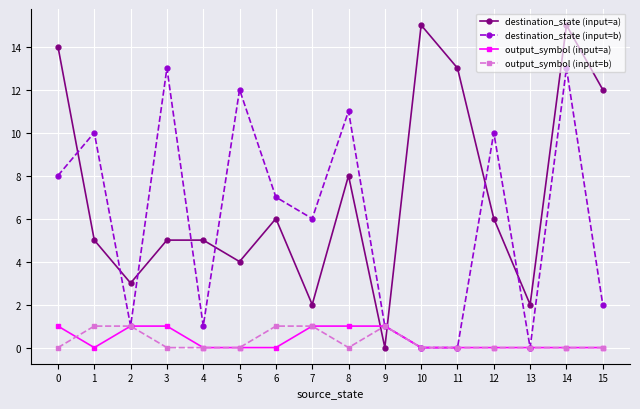

Is the value of output_symbol (input=b) at 9 greater than the value of destination_state (input=b) at 1?

No